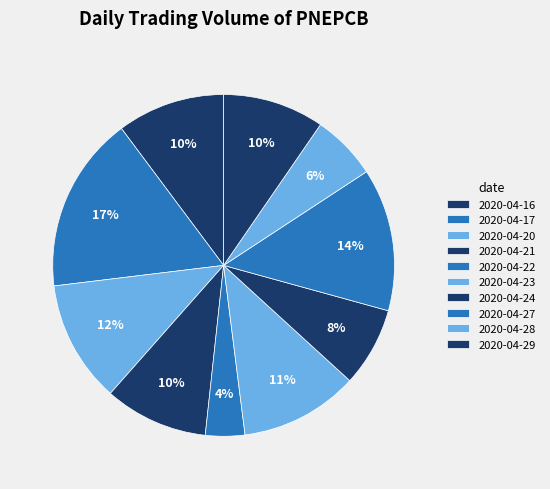

To the nearest percent, what portion does 2020-04-22 represent?

4%